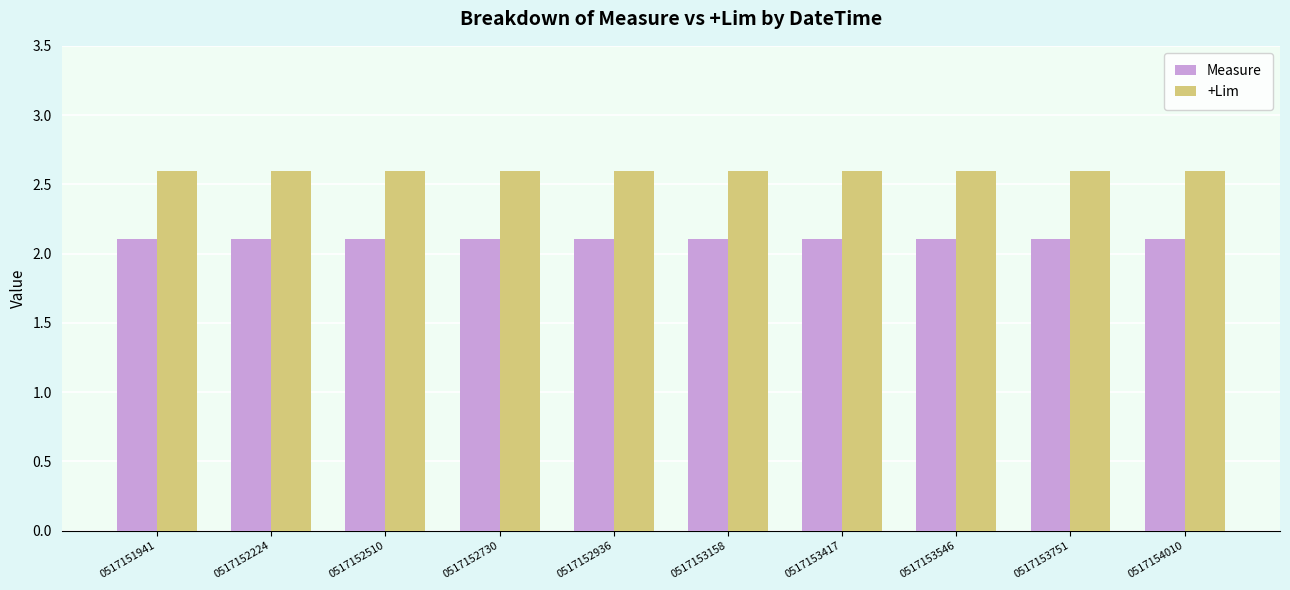

What is the average value of the +Lim series?

2.6